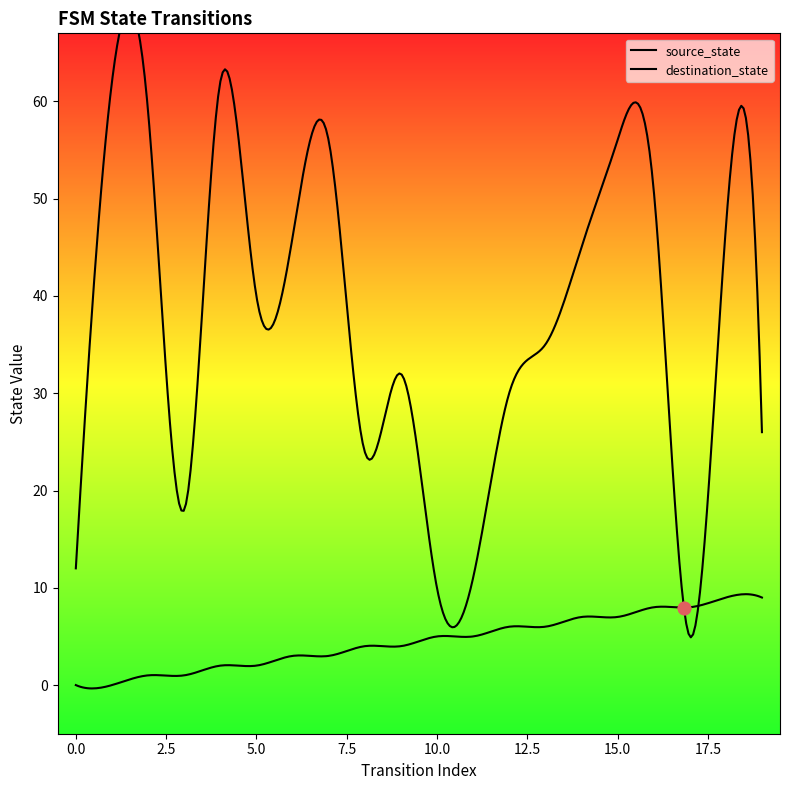

Is the value of source_state at 4 greater than the value of destination_state at 6?

No